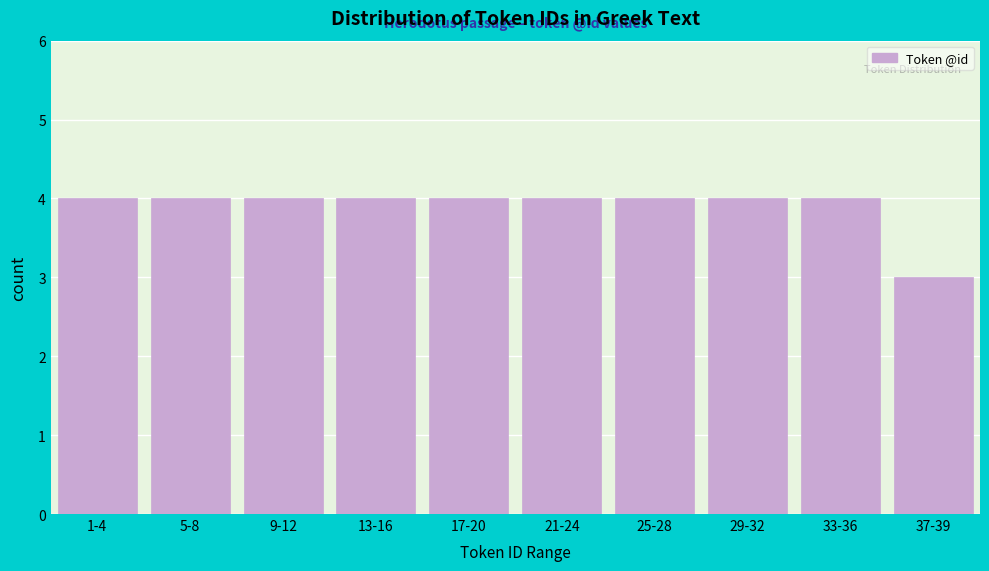

Reading right to left, extract all data points from this chart.

37-39=3	33-36=4	29-32=4	25-28=4	21-24=4	17-20=4	13-16=4	9-12=4	5-8=4	1-4=4